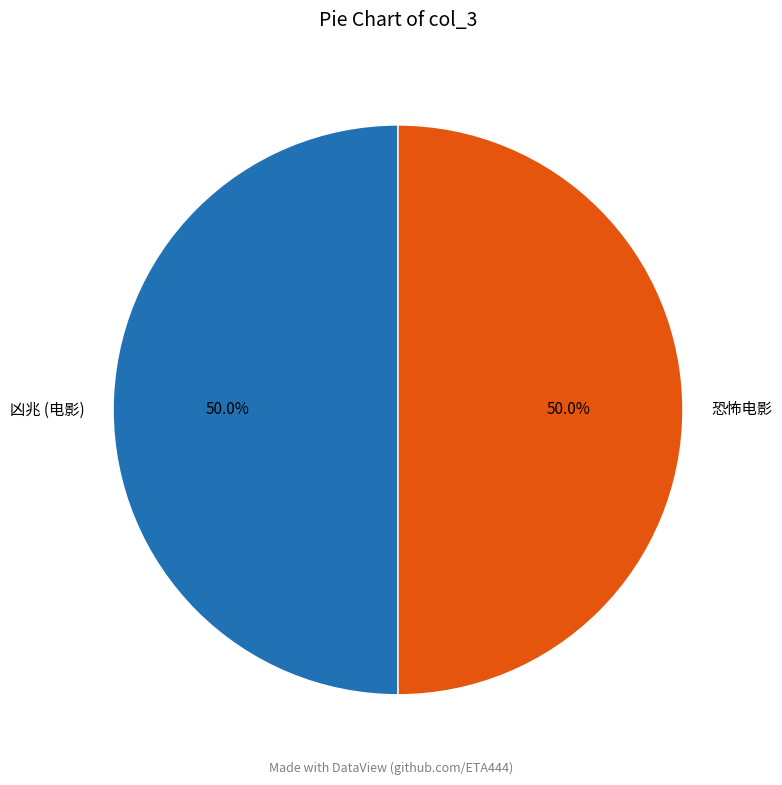

What is the ratio of the value at 凶兆 (电影) to the value at 恐怖电影?

1.0